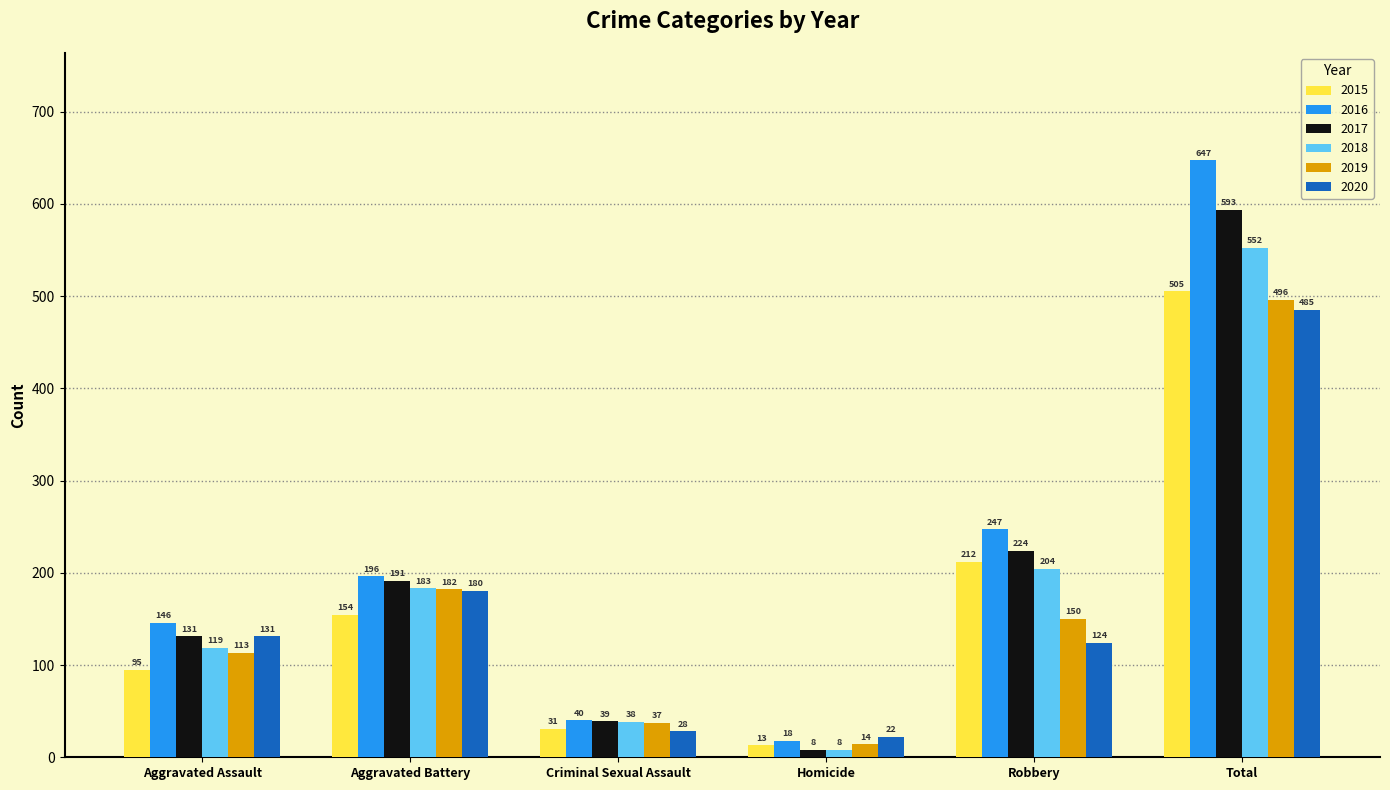

Reading right to left, what are all the values shown in this chart?

2015: Total=505	Robbery=212	Homicide=13	Criminal Sexual Assault=31	Aggravated Battery=154	Aggravated Assault=95
2016: Total=647	Robbery=247	Homicide=18	Criminal Sexual Assault=40	Aggravated Battery=196	Aggravated Assault=146
2017: Total=593	Robbery=224	Homicide=8	Criminal Sexual Assault=39	Aggravated Battery=191	Aggravated Assault=131
2018: Total=552	Robbery=204	Homicide=8	Criminal Sexual Assault=38	Aggravated Battery=183	Aggravated Assault=119
2019: Total=496	Robbery=150	Homicide=14	Criminal Sexual Assault=37	Aggravated Battery=182	Aggravated Assault=113
2020: Total=485	Robbery=124	Homicide=22	Criminal Sexual Assault=28	Aggravated Battery=180	Aggravated Assault=131